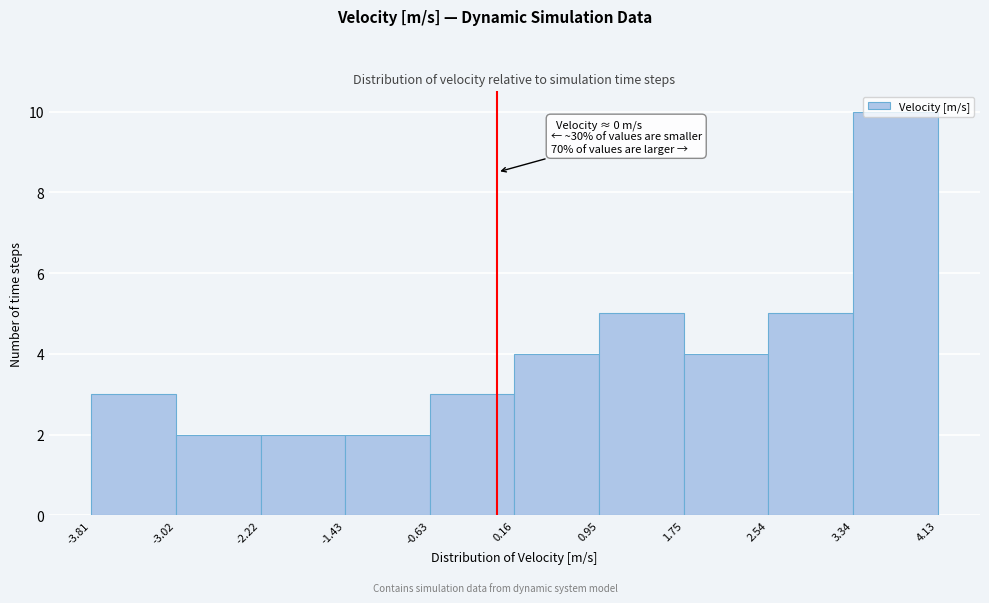

Which range on the x-axis has the tallest bar?

3.34 to 4.13